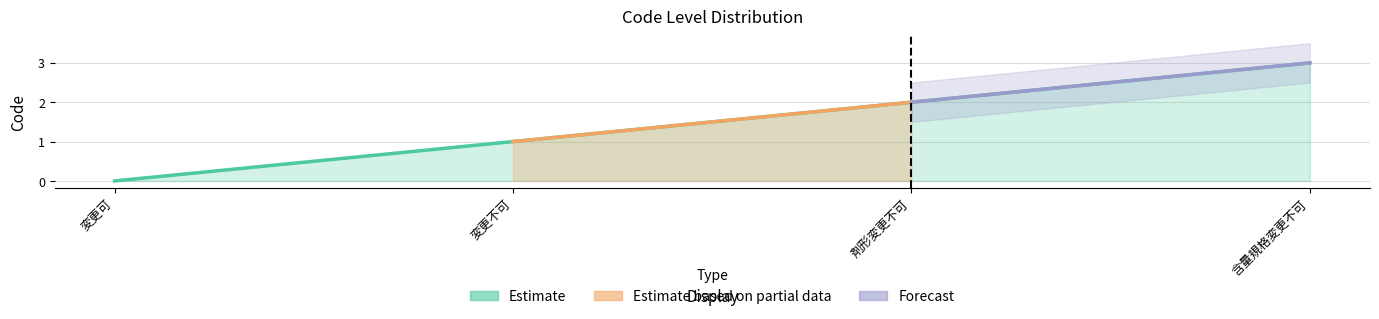

Reading left to right, extract all data points from this chart.

変更可=0	変更不可=1	剤形変更不可=2	含量規格変更不可=3